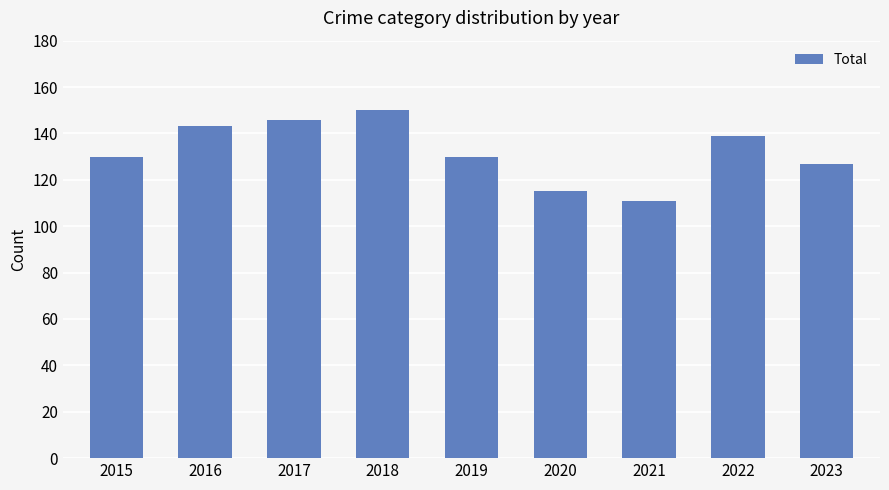

What is the ratio of the value at 2021 to the value at 2023?

0.9